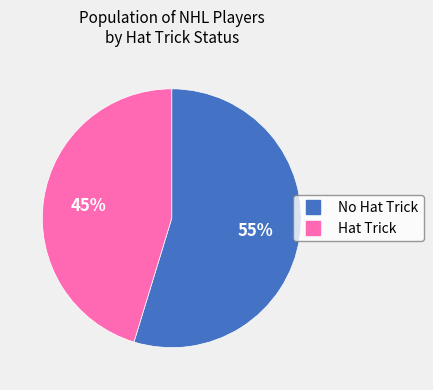

Does any single category account for the majority?

Yes